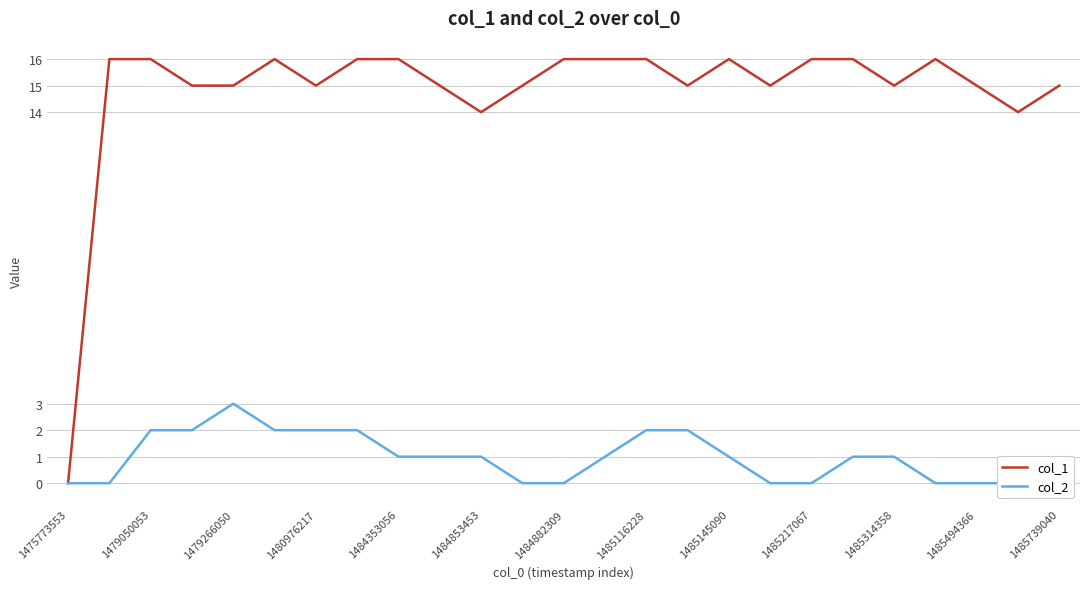

The value of col_1 at 1479266050 is 6. True or false?

False